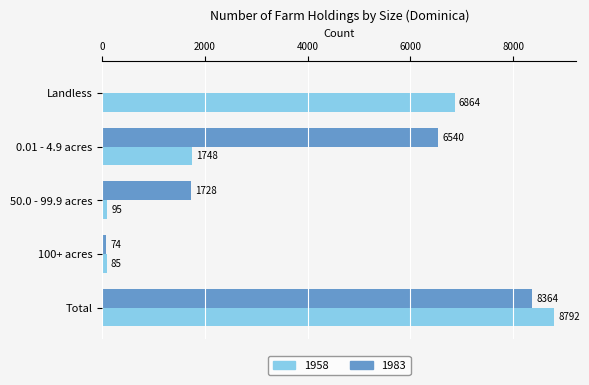

What is the sum of the 1958 values at Landless and 100+ acres?

6949